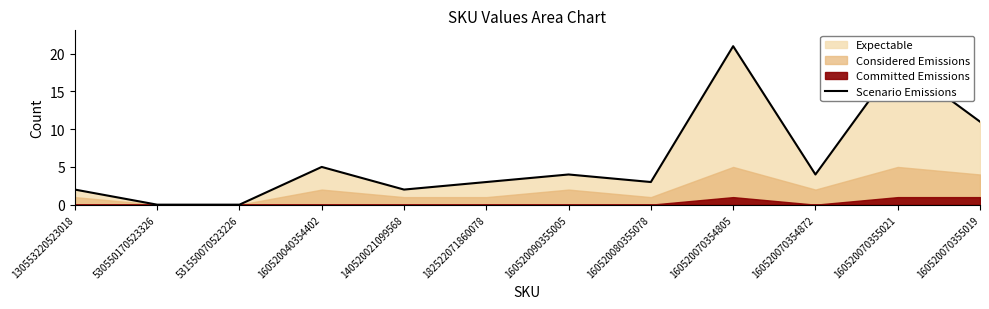

At which category does the data reach its first local peak?

160520040354402